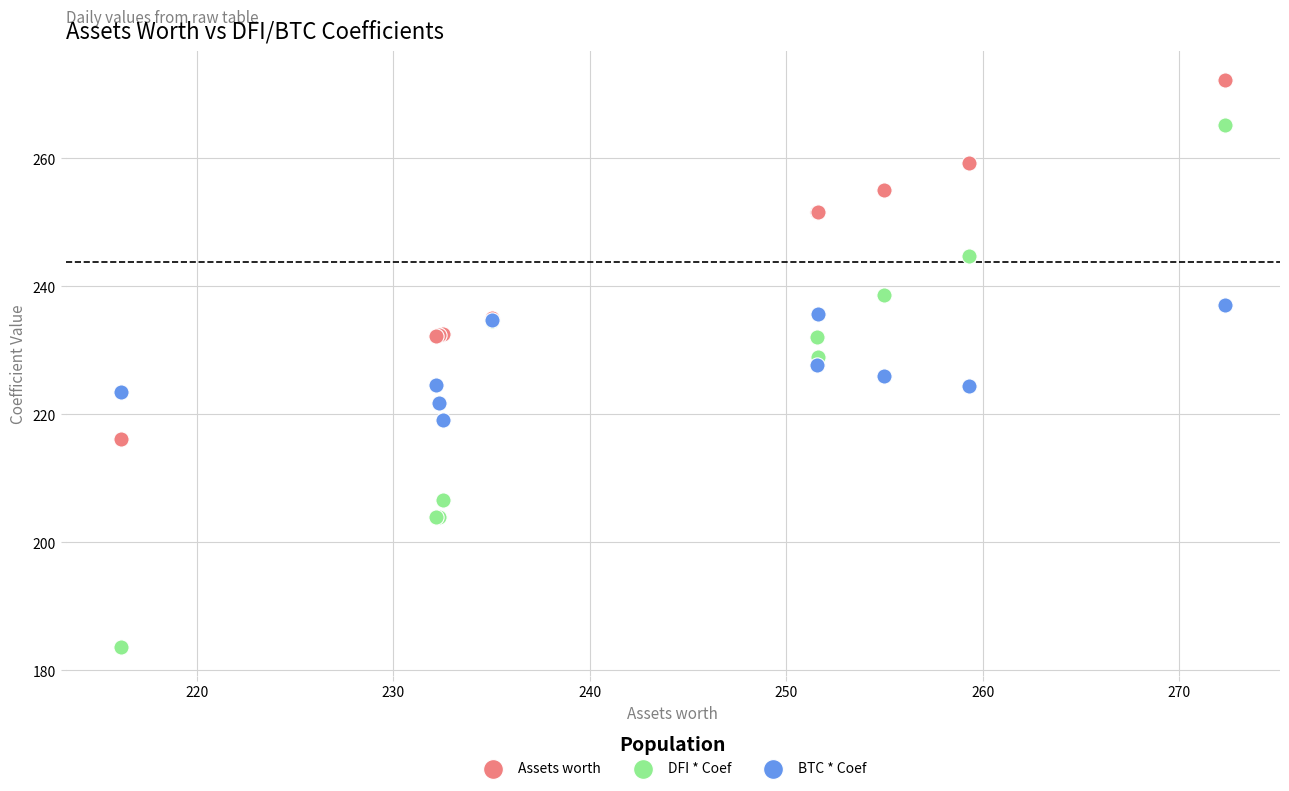

What is the X range (max minus min) for the scatter plot?

56.2